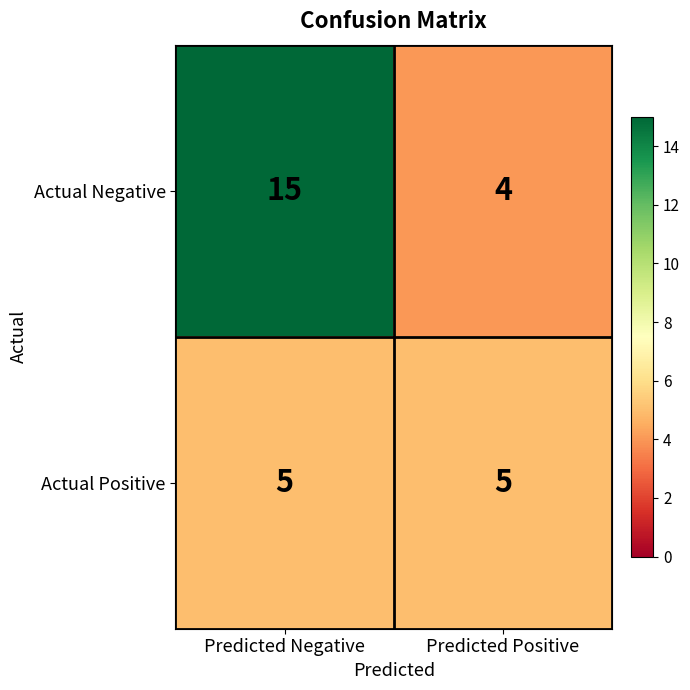

Which series has the largest total across all categories?

Actual Negative